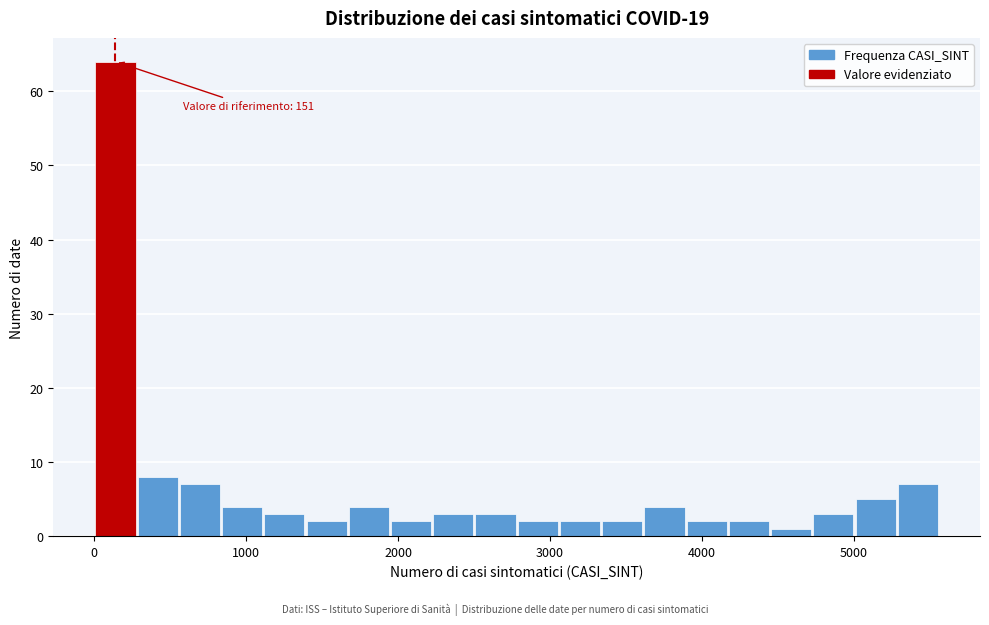

Around what value on the x-axis is the tallest bar? Give the approximate position of its centre, as read against the axis.

100